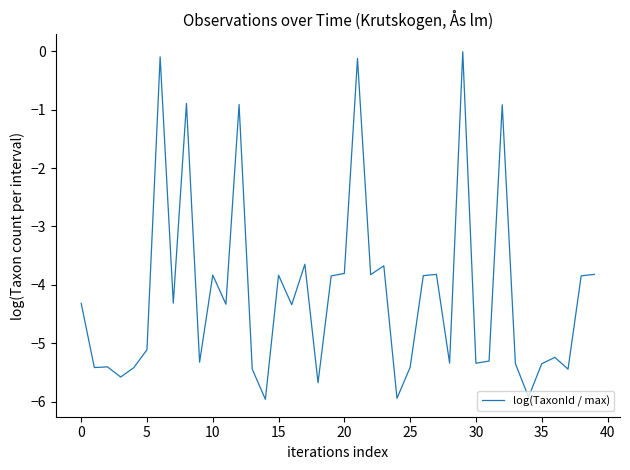

What is the smallest value displayed?

-6.0